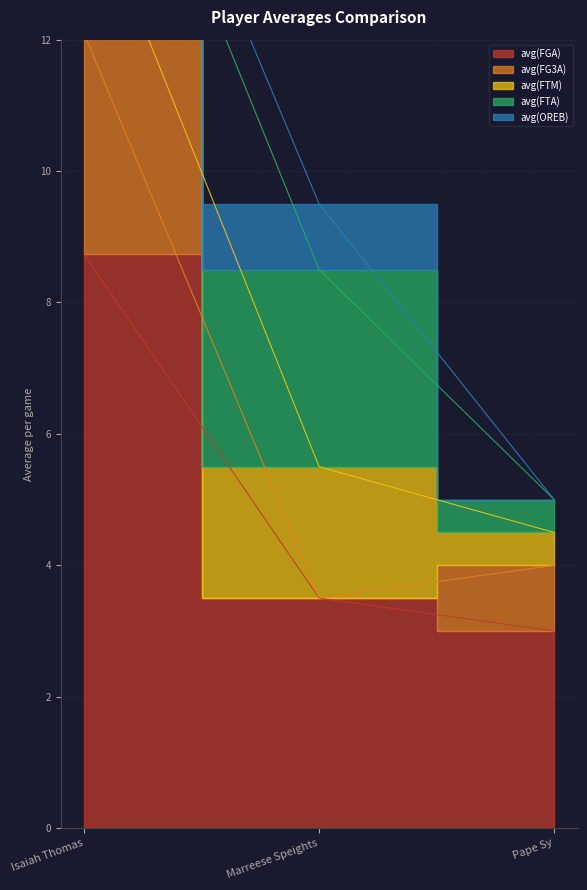

What is the label of the 3rd point from the left?

Pape Sy